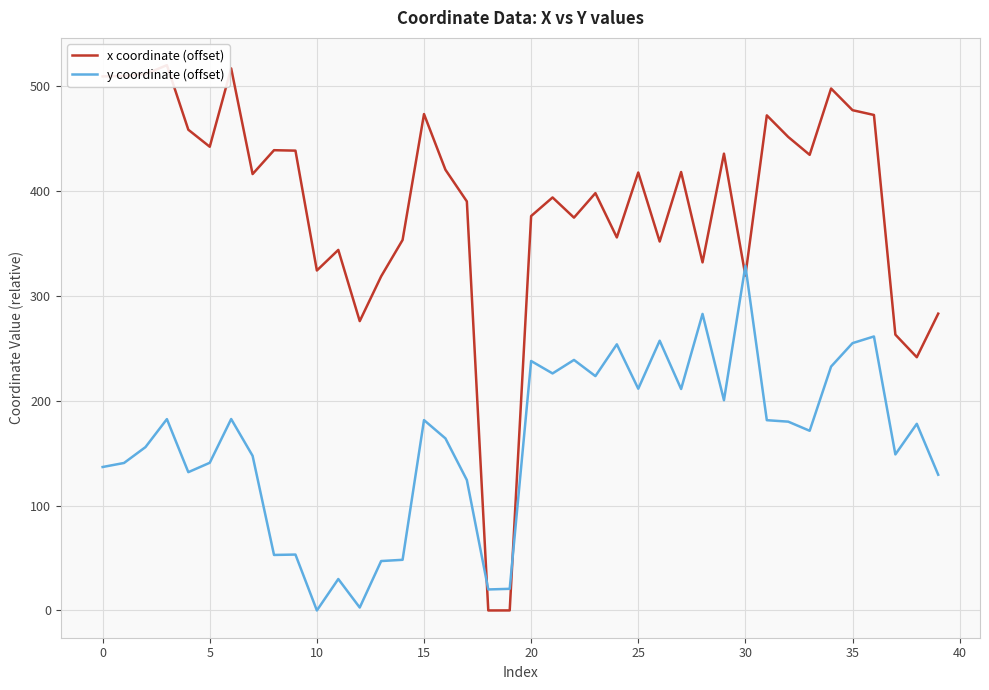

Reading left to right, list all the values displayed in this chart.

x coordinate (offset): 509.4	509.9	511.6	520.2	458.6	442.4	517.1	416.3	439.1	438.6	324.3	343.9	276.0	318.7	353.4	473.5	420.4	390.2	0.0	0.0	376.3	394.0	374.7	398.1	355.8	417.8	351.9	418.3	332.1	435.8	319.5	472.3	451.7	434.6	497.9	477.2	472.7	263.1	241.6	283.1
y coordinate (offset): 136.8	140.7	155.8	182.5	131.9	140.9	182.6	147.5	53.0	53.3	0.0	30.0	2.8	47.1	48.3	181.6	164.1	124.4	20.0	20.6	238.0	226.1	239.0	223.6	253.9	211.5	257.3	211.3	282.9	200.5	328.8	181.5	180.1	171.4	232.7	255.0	261.4	148.9	178.0	129.5